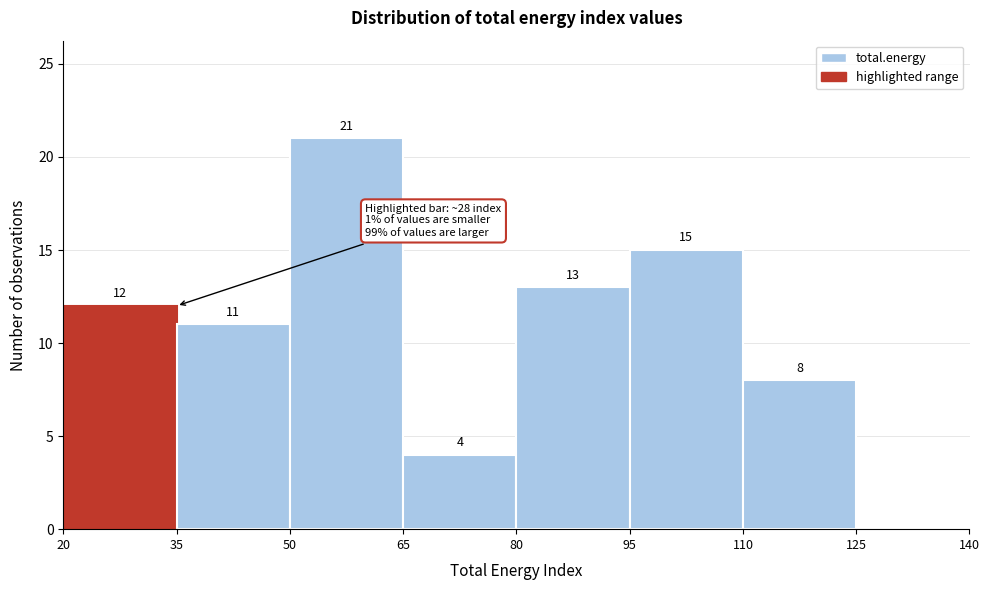

Over which range of the x-axis is the bar tallest?

50 to 65